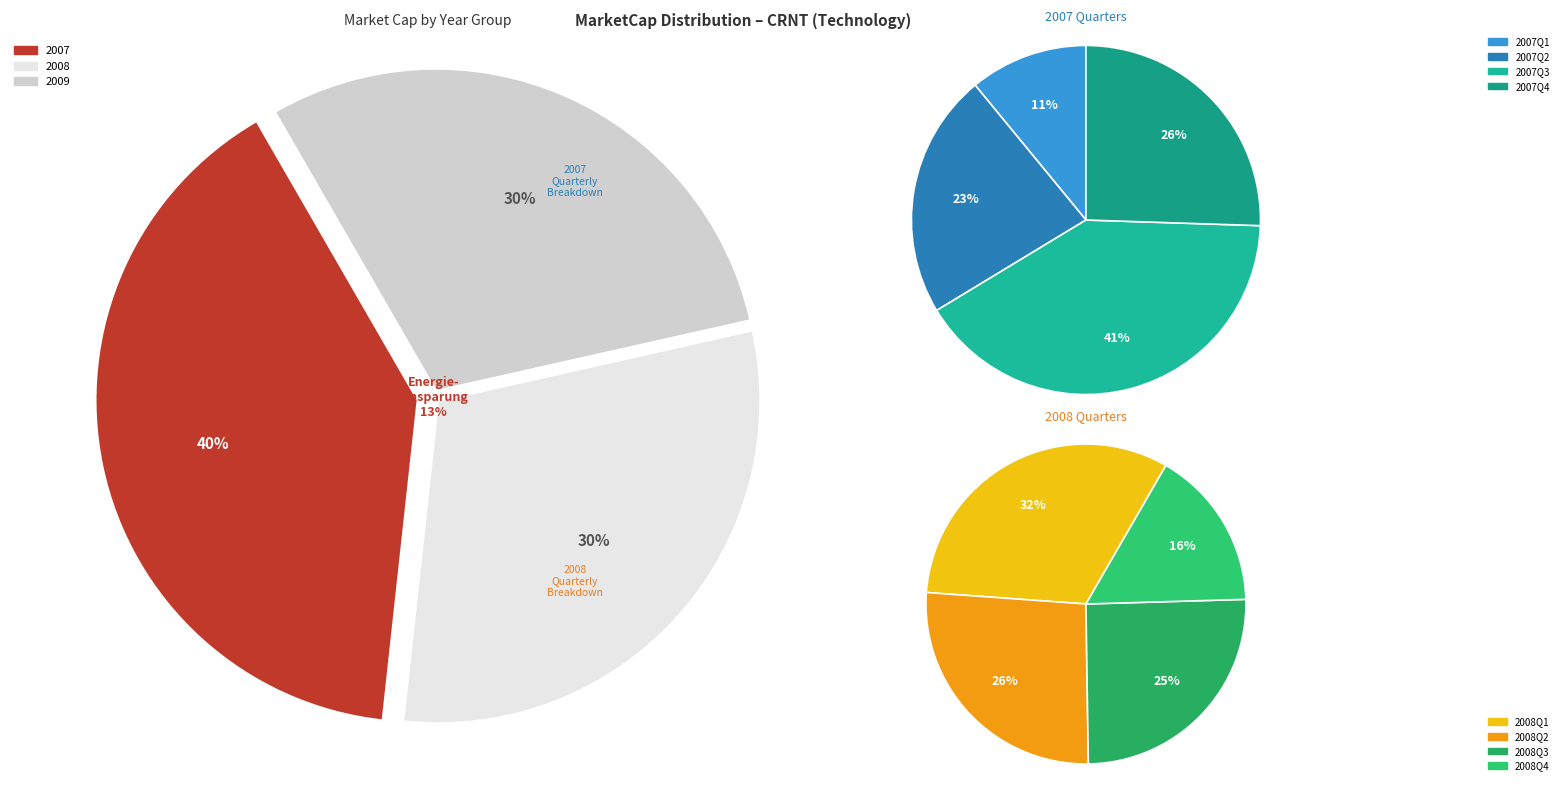

To the nearest percent, what percentage of the pie is 2008Q2?

8%